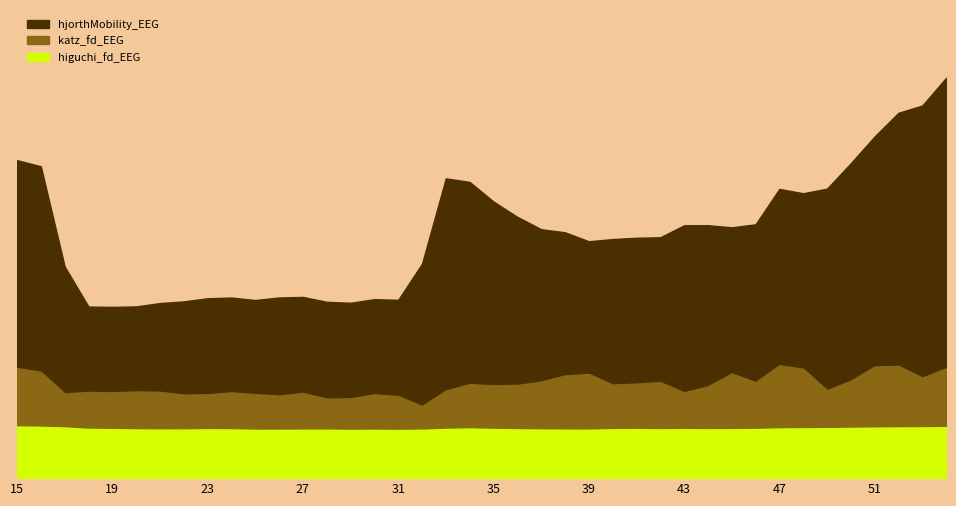

How many distinct data groups are displayed?

3